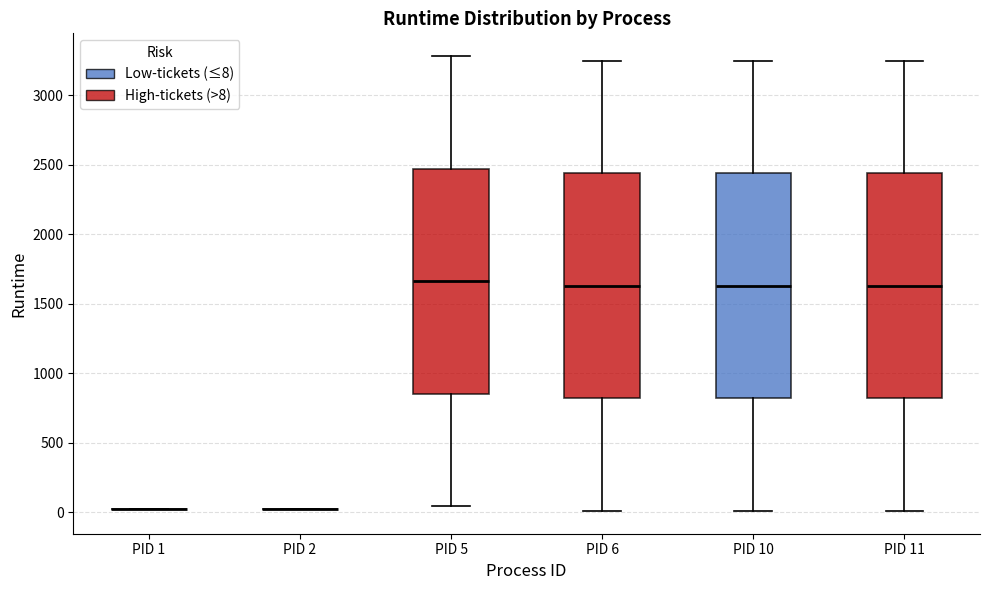

Where is the lower edge of the box for PID 6 on the y-axis? The values are not printed on the chart, so give them approximately, as read against the axis.

800